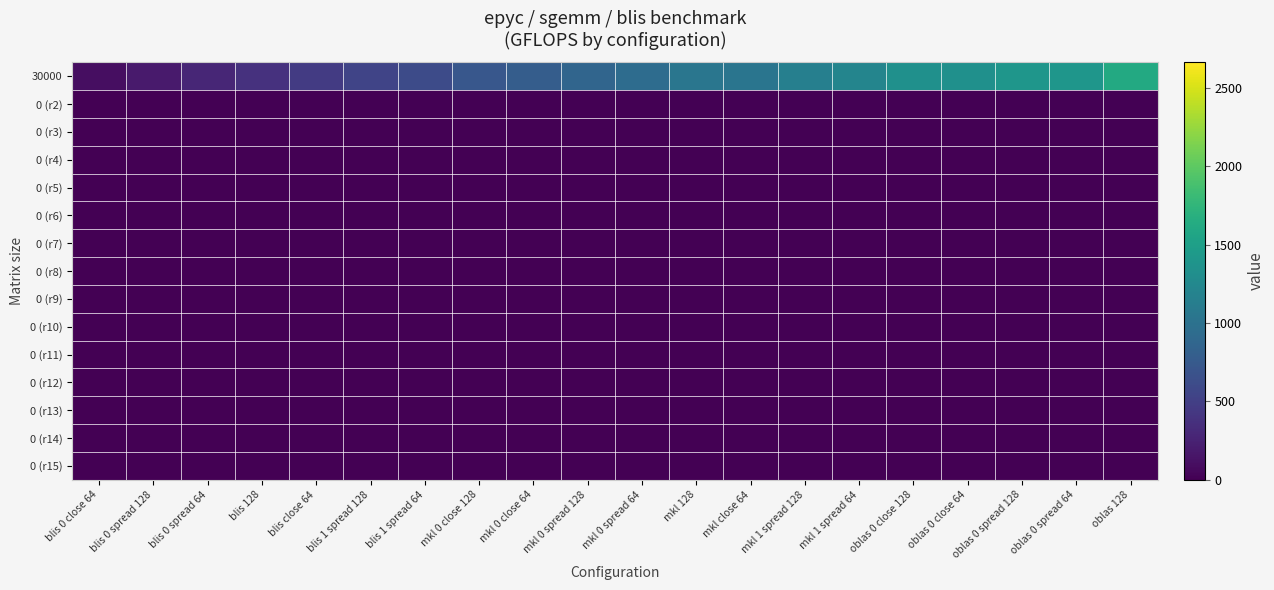

Rank the series at mkl 0 close 128 from lowest to highest value.

0 (r2), 0 (r3), 0 (r4), 0 (r5), 0 (r6), 0 (r7), 0 (r8), 0 (r9), 0 (r10), 0 (r11), 0 (r12), 0 (r13), 0 (r14), 0 (r15), 30000